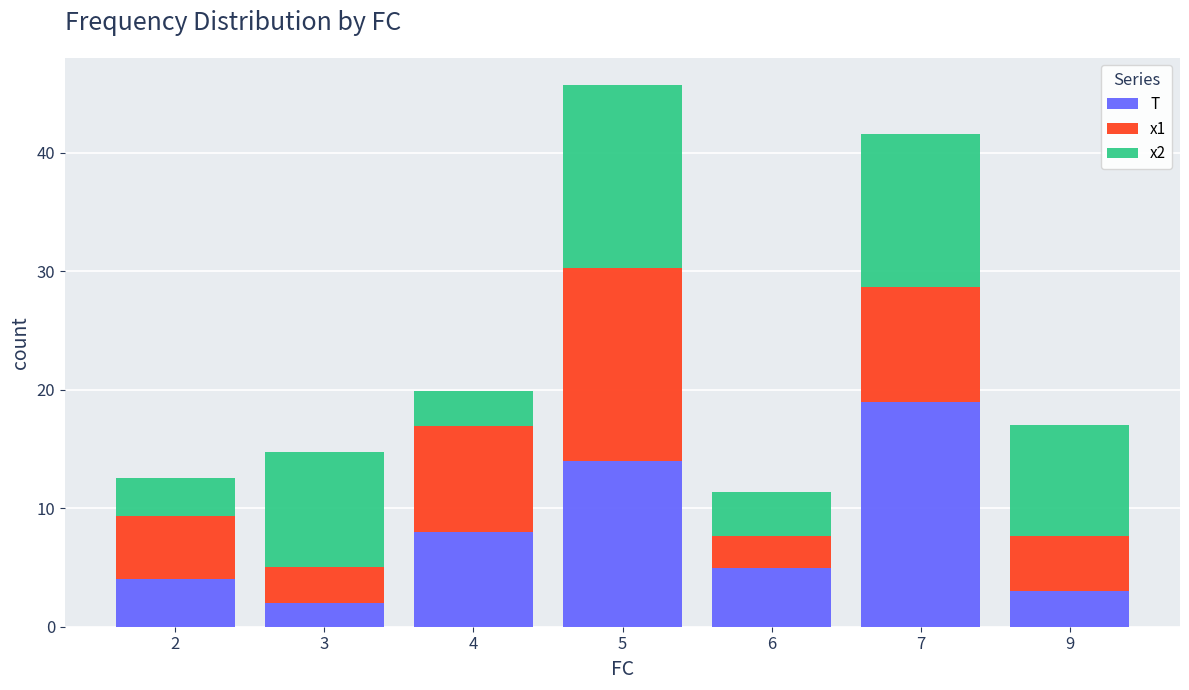

What is the total value across all series at 9?

17.0